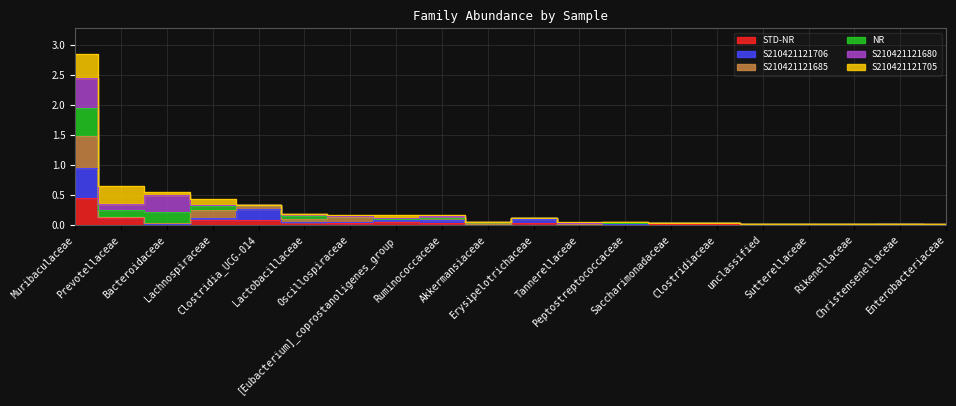

The S210421121706 series shows 0.0 at Christensenellaceae. True or false?

False